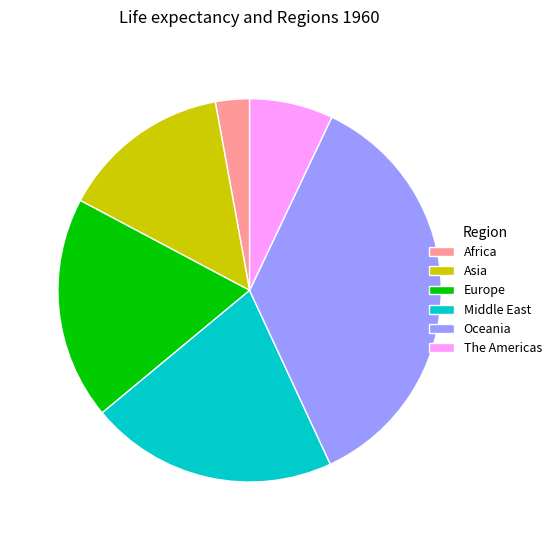

Which has a higher value, Oceania or Europe?

Oceania